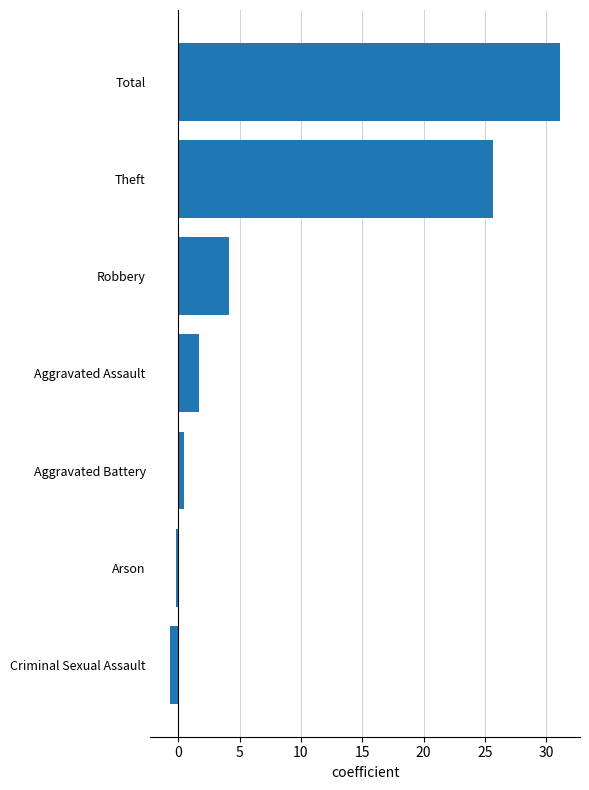

Reading bottom to top, extract all data points from this chart.

-0.7	-0.2	0.5	1.7	4.2	25.7	31.2